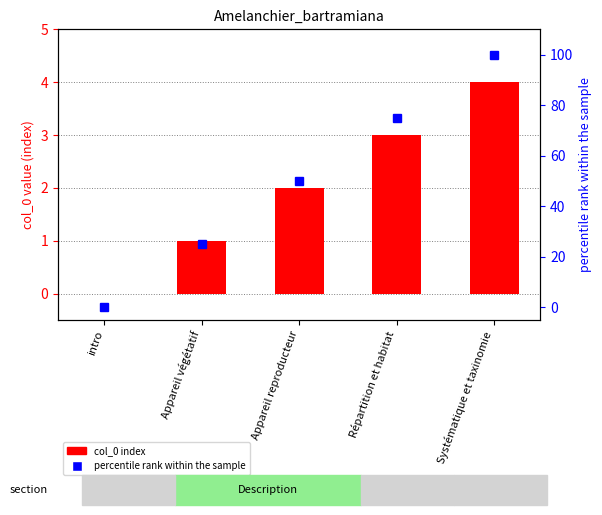

The value of col_0 index at Répartition et habitat is 3. True or false?

True